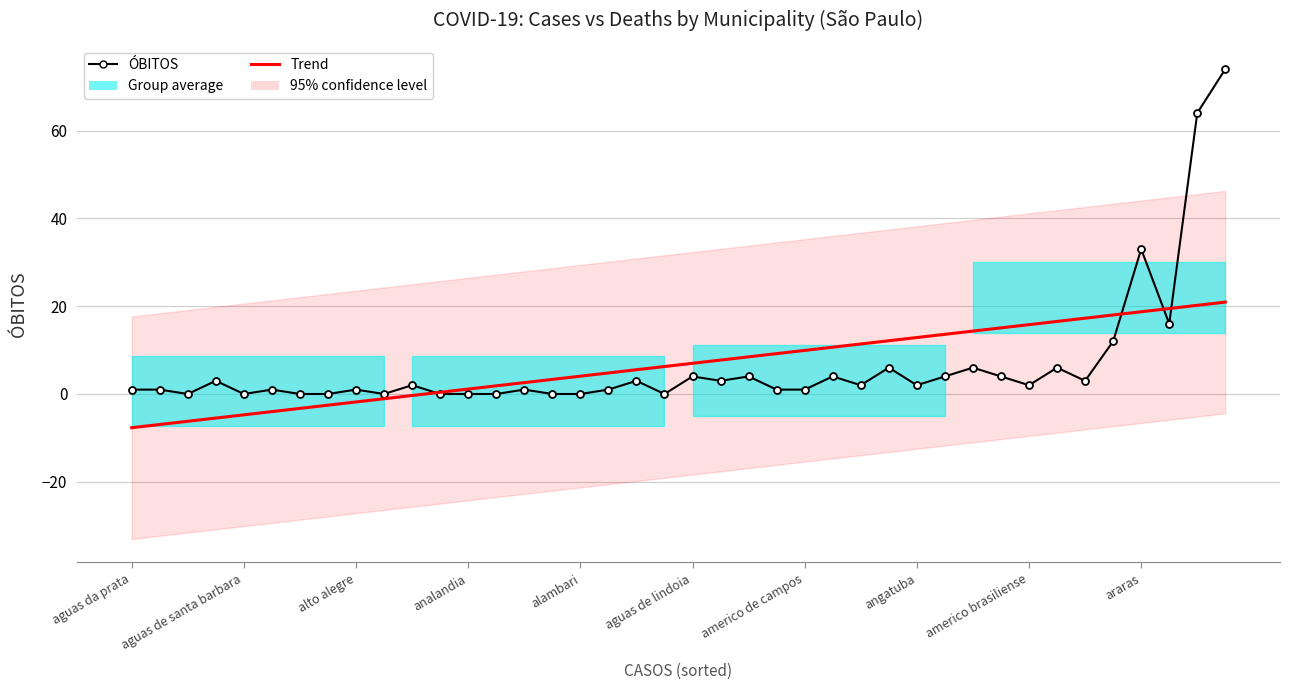

What are all the series names shown in the legend?

ÓBITOS, Trend